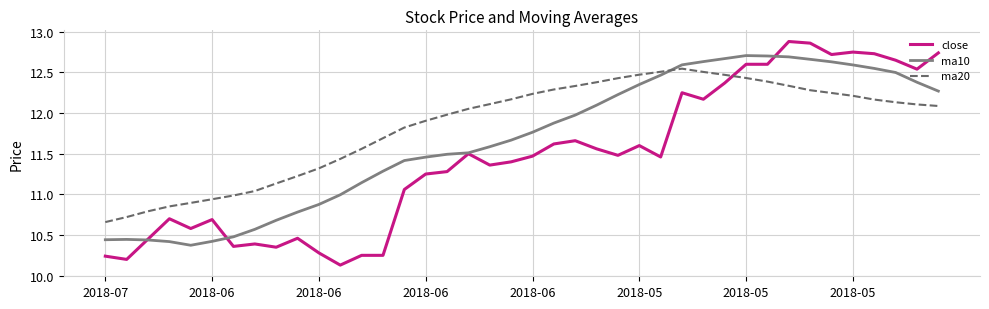

What is the smallest value displayed?

10.1